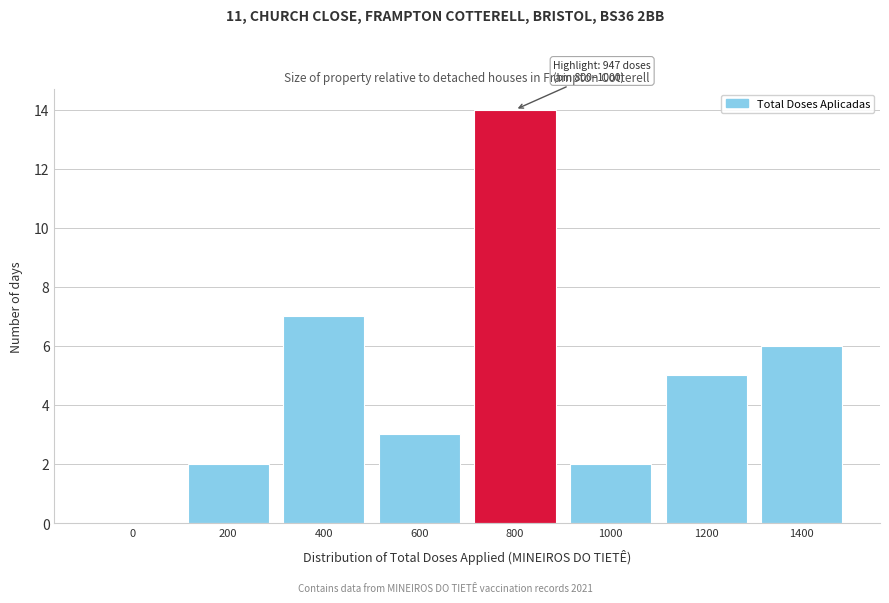

Reading left to right, extract all data points from this chart.

0=0	200=2	400=7	600=3	800=14	1000=2	1200=5	1400=6